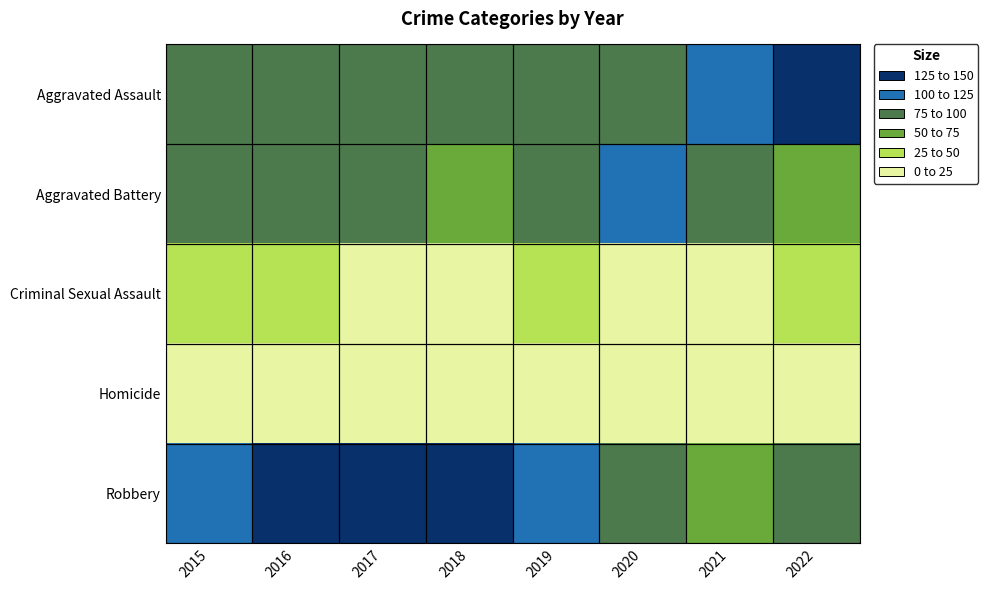

Between 2018 and 2019, which is larger?

2018